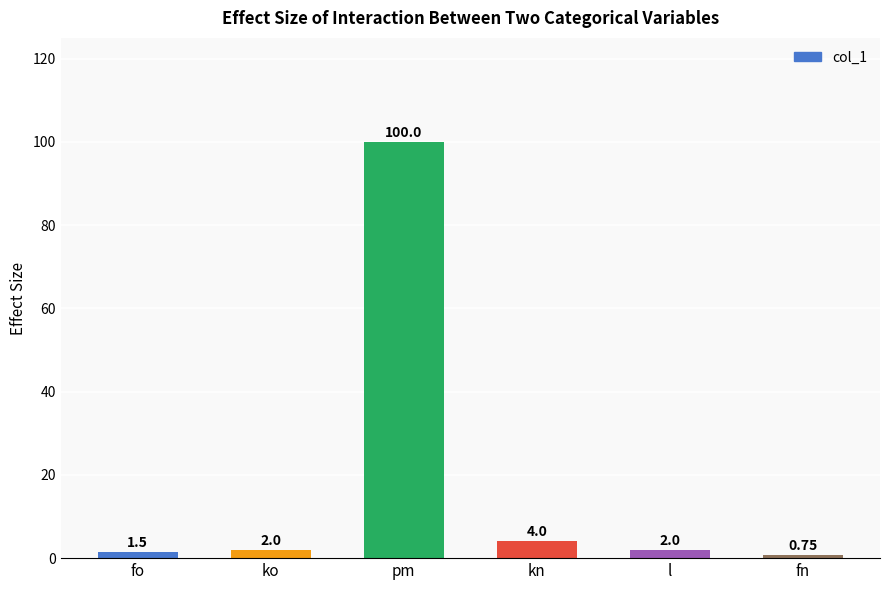

Which category has the highest value across all series?

pm